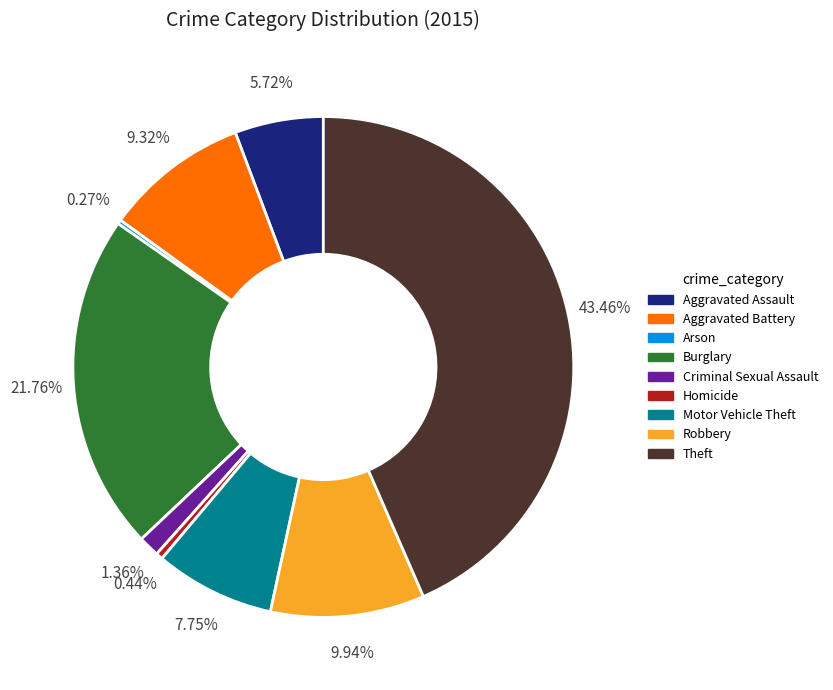

Does any single category account for the majority?

No